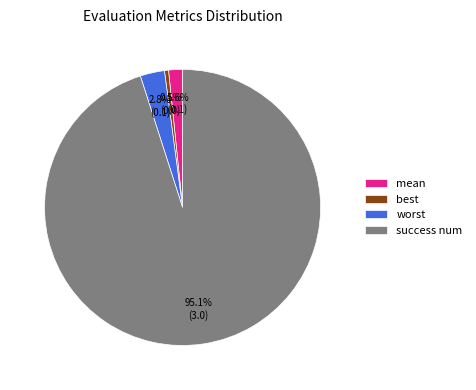

How many slices are in this pie chart?

4